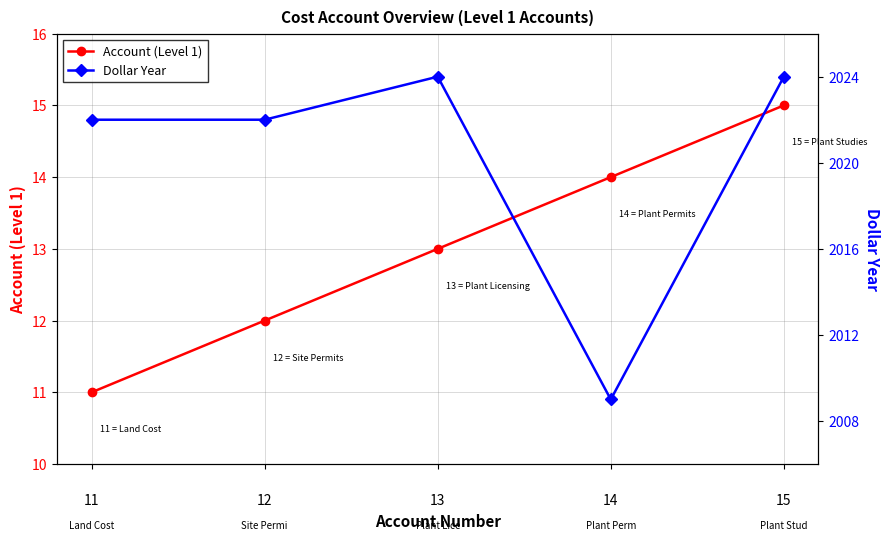

At which category does Dollar Year reach its first local peak?

13